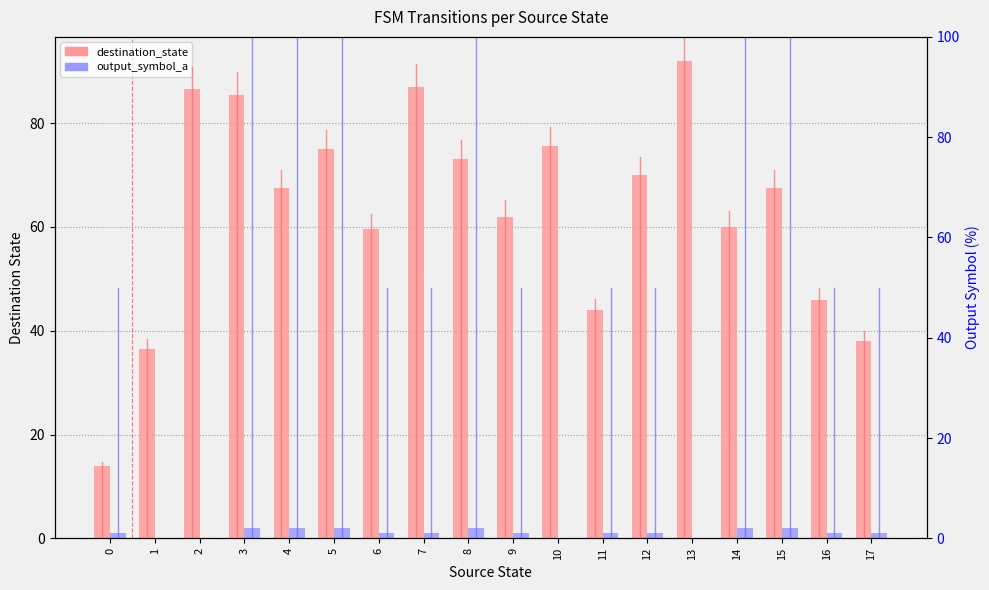

Is it true that destination_state equals 62.0 at 9?

True